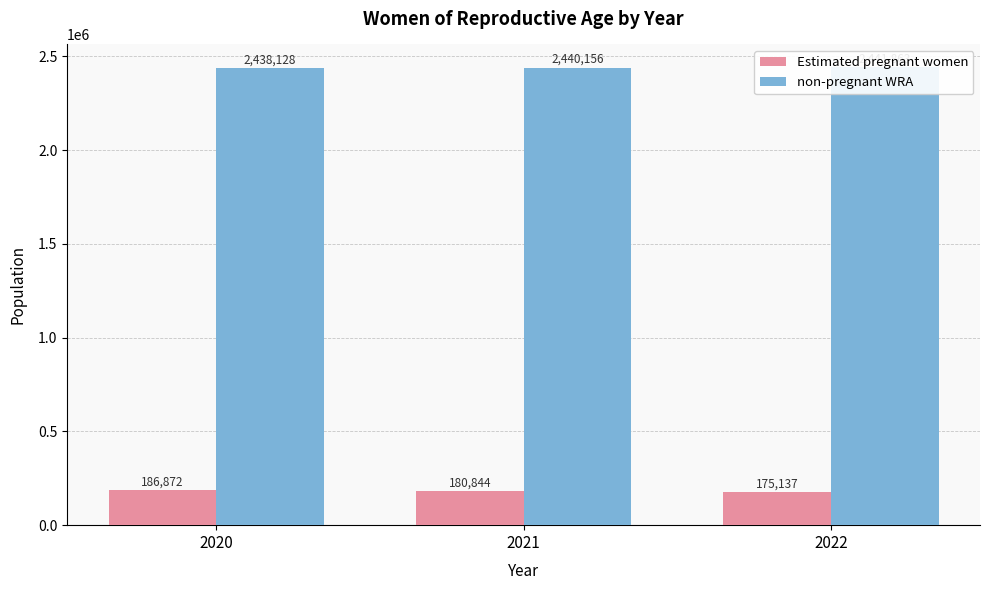

Reading right to left, list all the values displayed in this chart.

Estimated pregnant women: 175136.9	180843.7	186871.9
non-pregnant WRA: 2441863.1	2440156.3	2438128.1